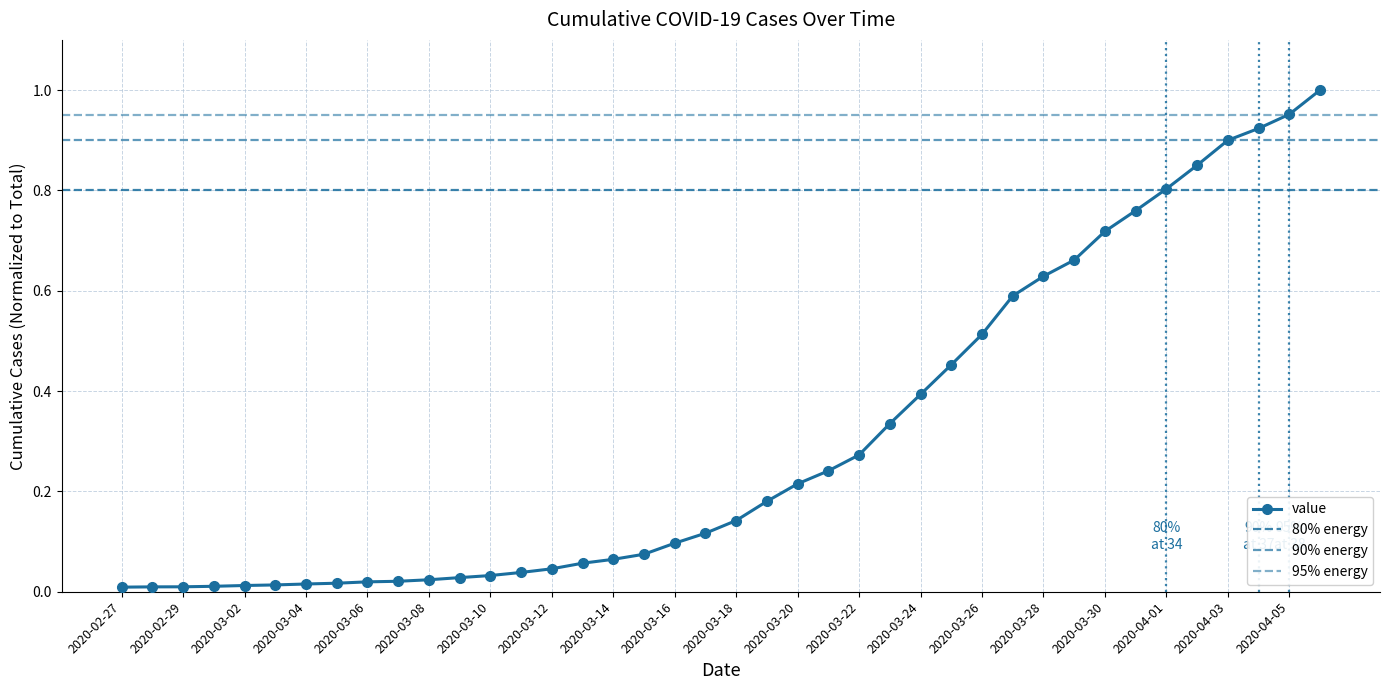

Is it true that the value at 2020-03-03 is 0.0?

False